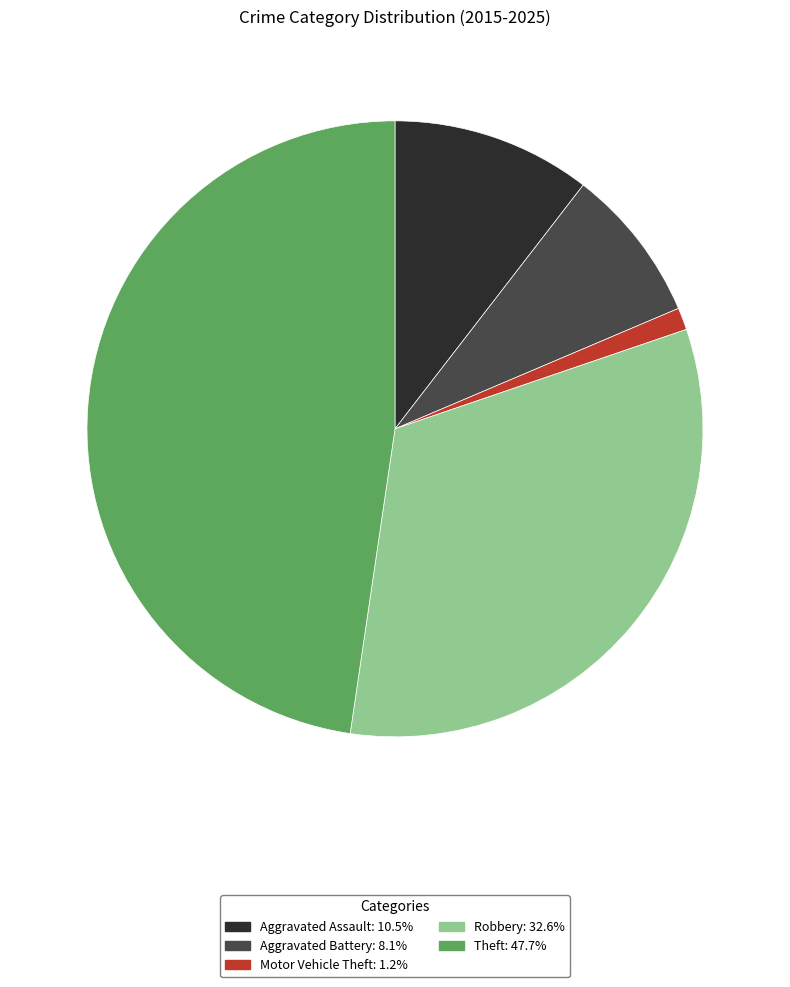

Between Aggravated Battery and Motor Vehicle Theft, which is larger?

Aggravated Battery